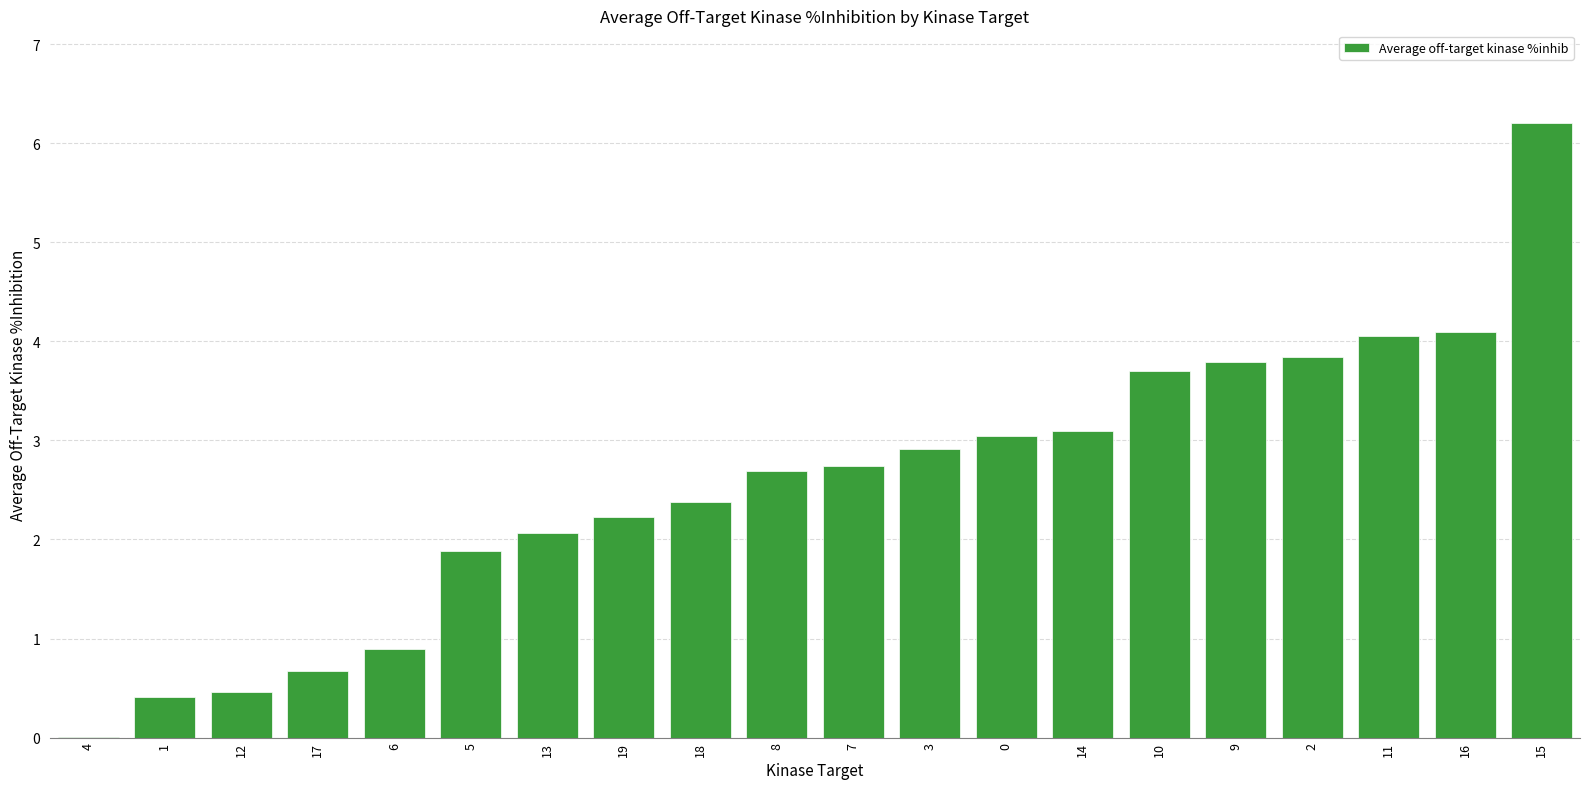

How many distinct data groups are displayed?

1